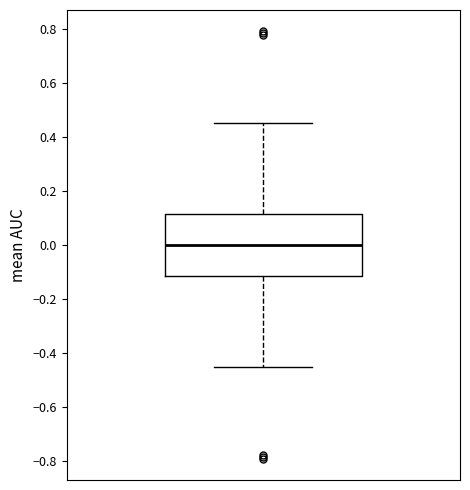

Read this box plot against the y-axis: the position of the median line, the range covered by the box, and the ends of both whiskers. The values are not printed on the chart, so give them approximately, as read against the axis.

median 0.00, box -0.12 to 0.12, whiskers -0.46 to 0.46